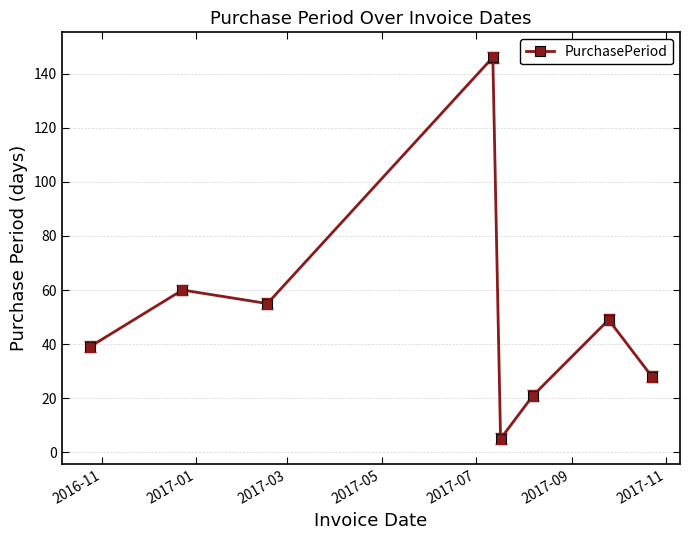

What is the sum of all values?

403